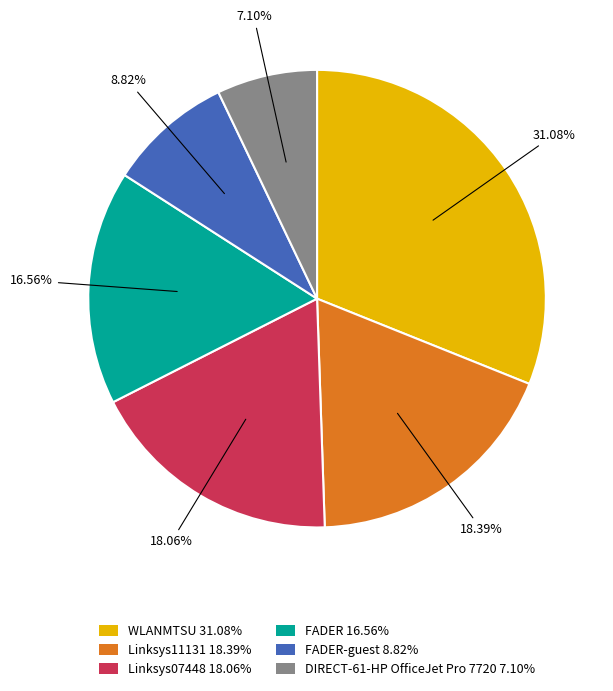

Is there a majority slice in this chart?

No